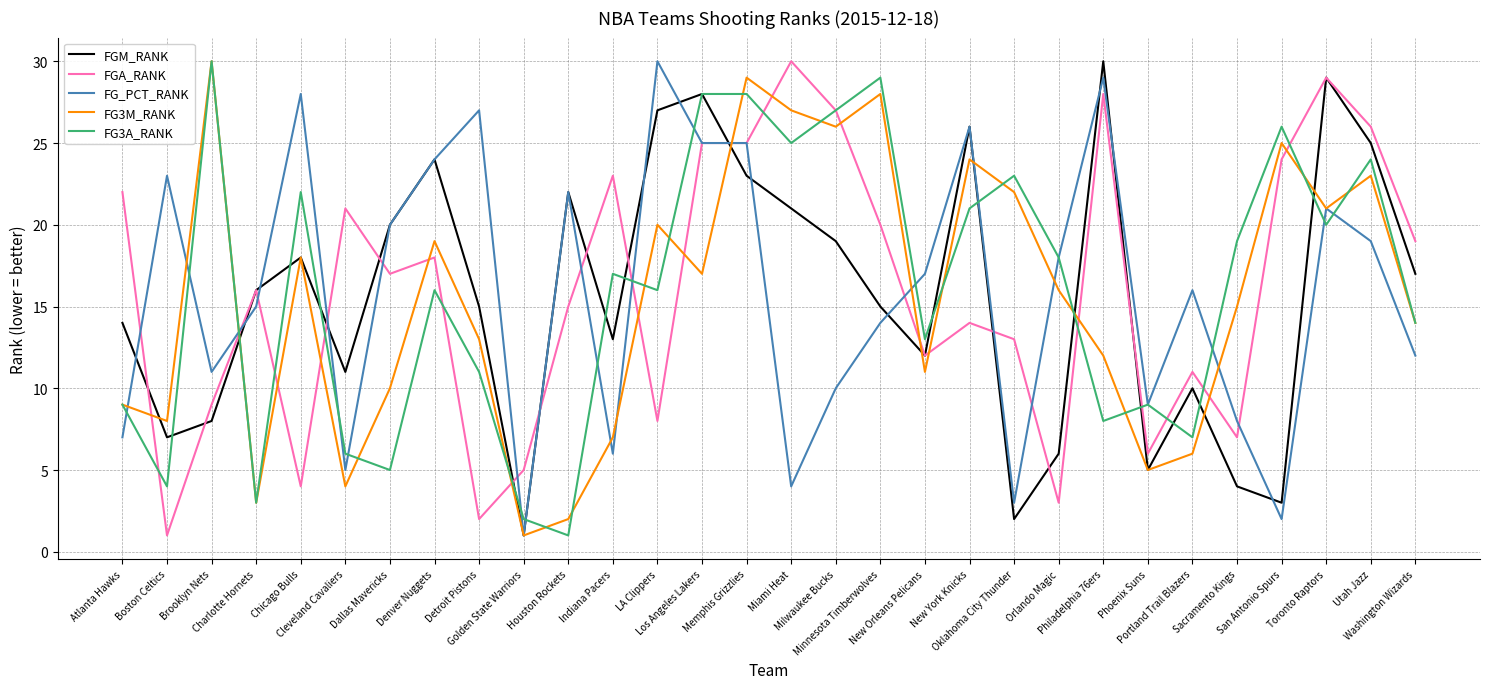

What is the maximum value shown in the chart?

30